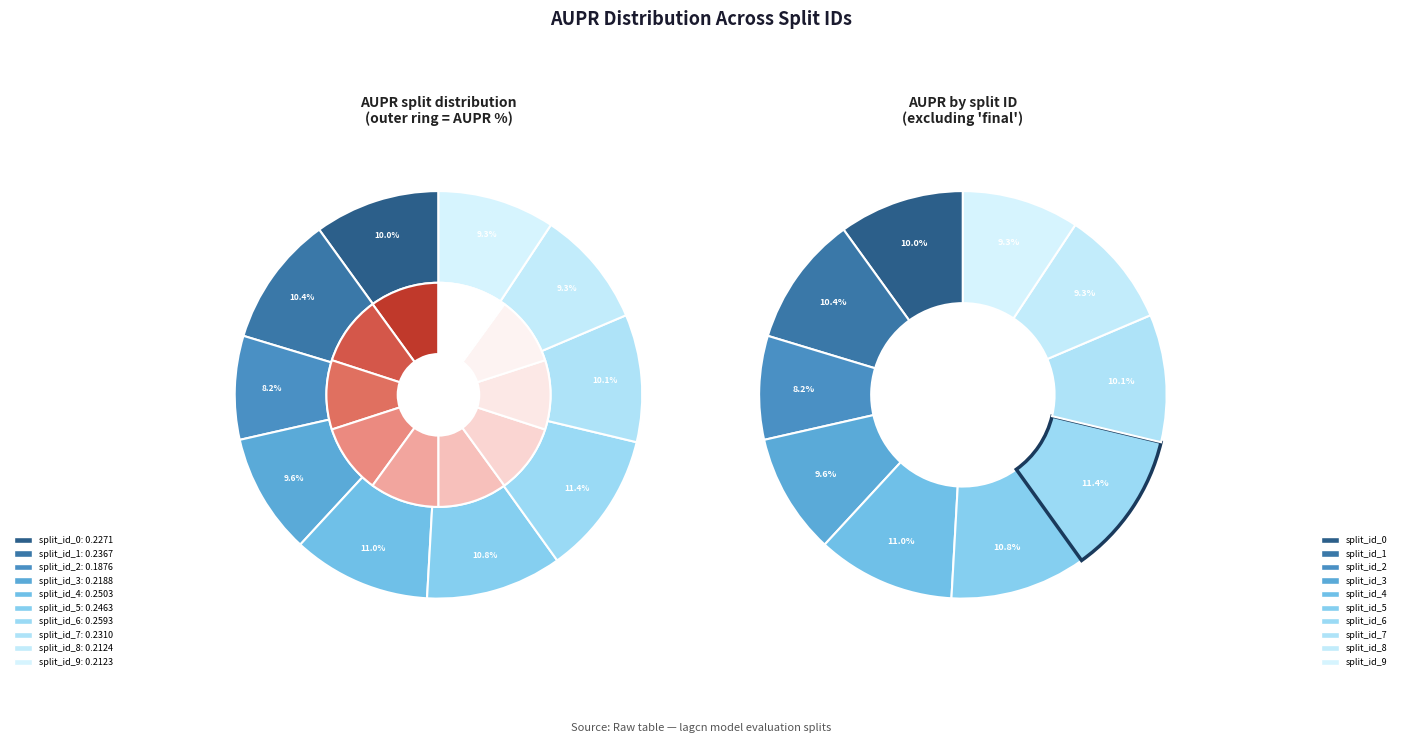

To the nearest percent, what is the difference between the largest and smallest slice percentages?

3%